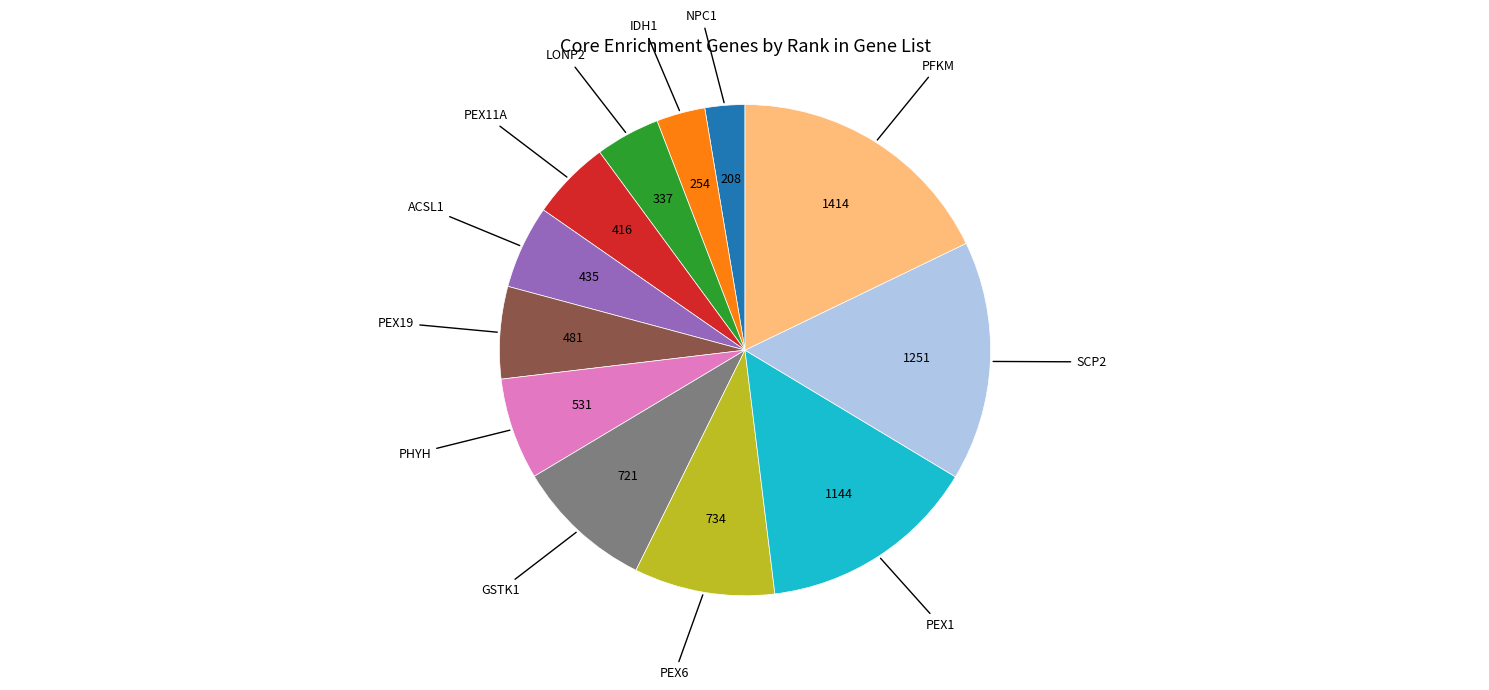

Is there any slice that represents more than half of the pie?

No